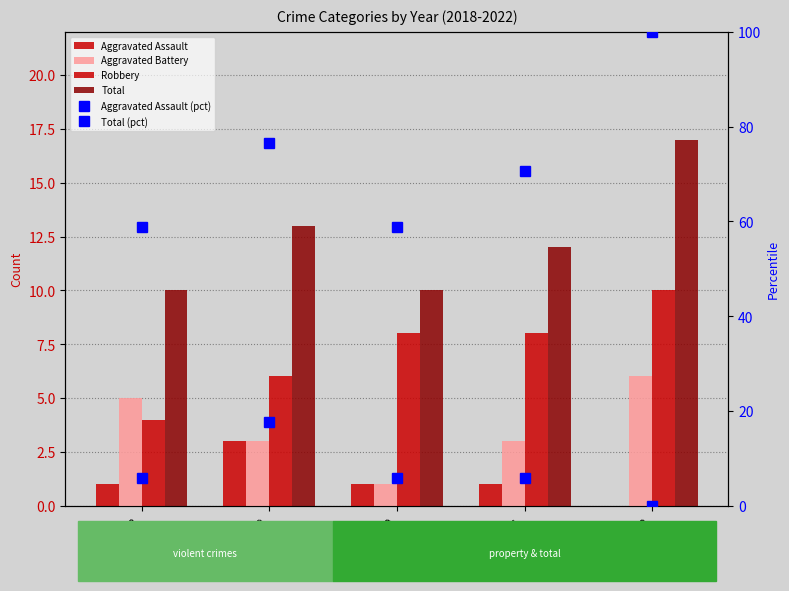

How many groups of bars are there?

5